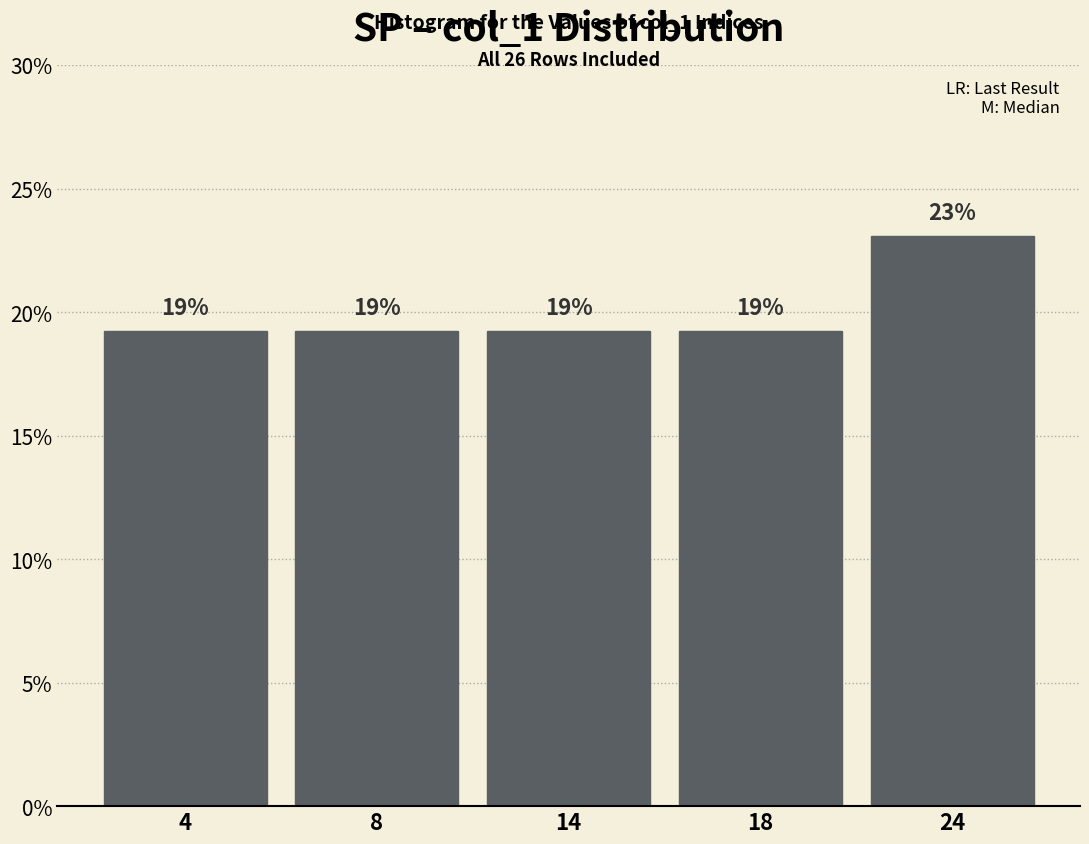

Are the bars horizontal?

No